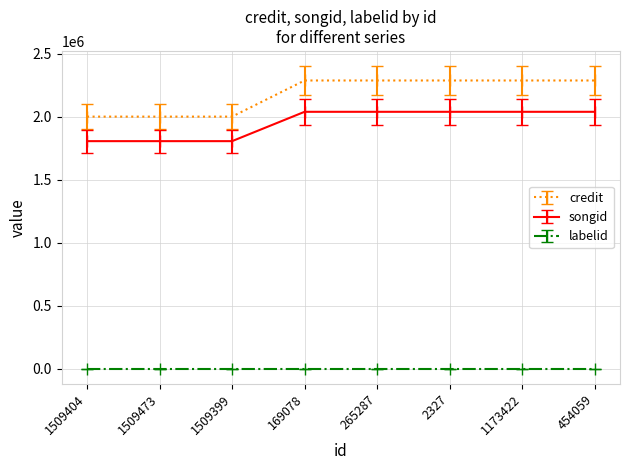

True or false: credit and songid cross at least once.

False